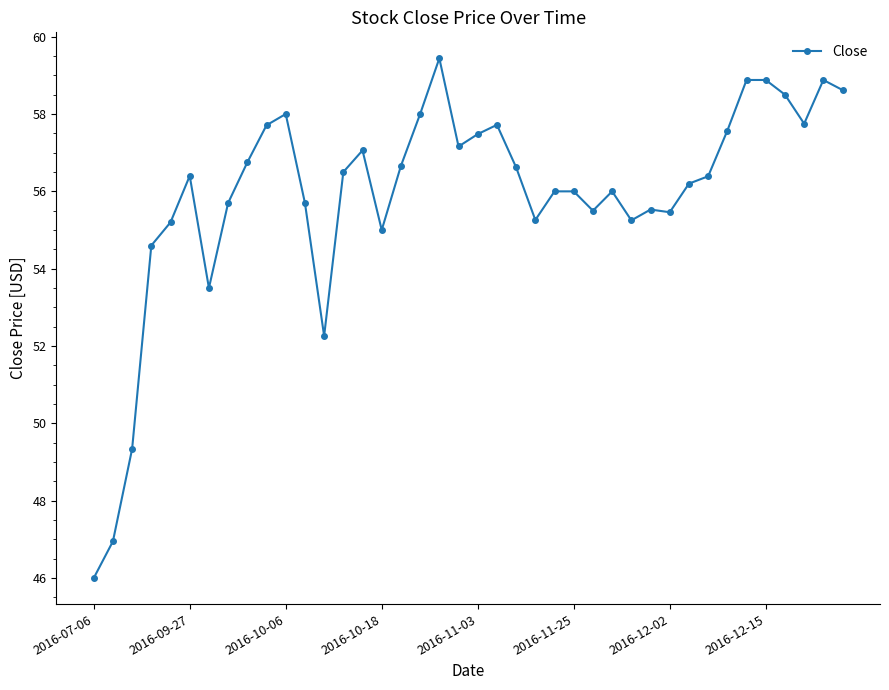

Count the number of categories in the chart.

40